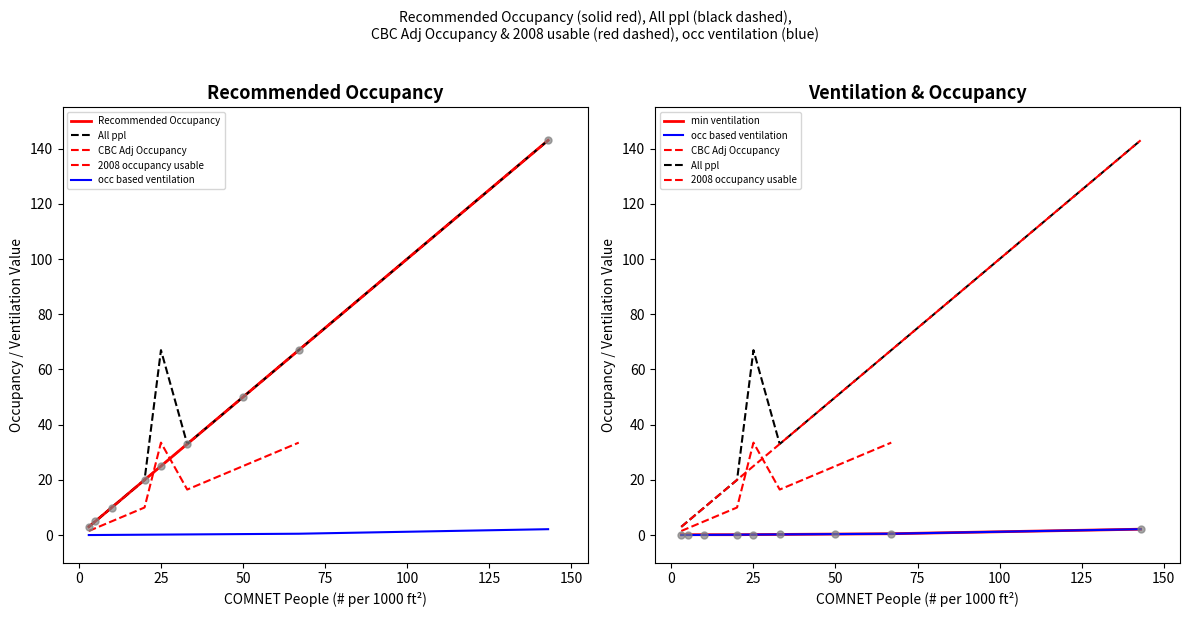

Which series has the largest total across all categories?

All ppl